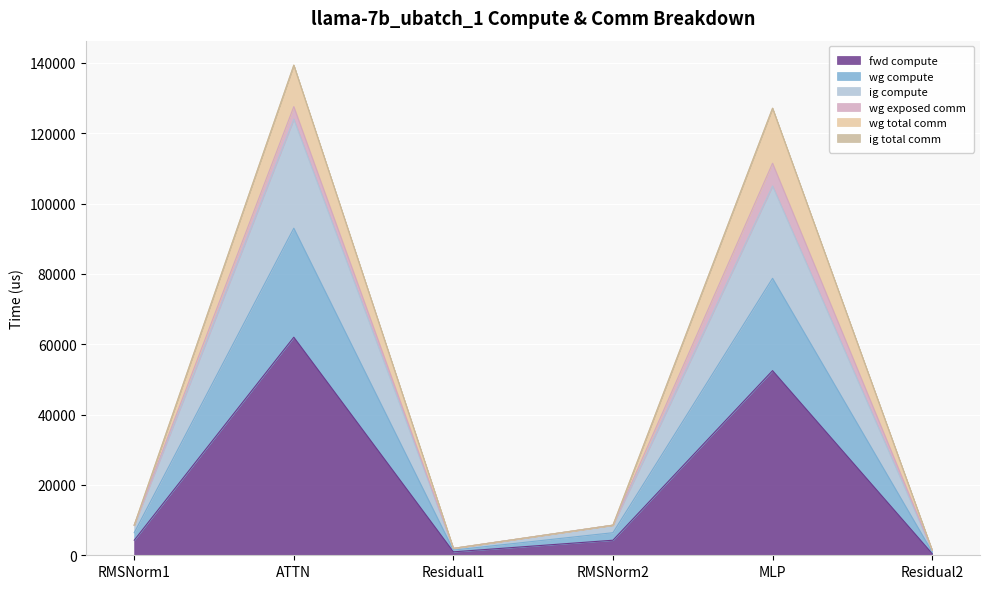

What is the sum of the fwd compute values at Residual1 and Residual2?

1469.6